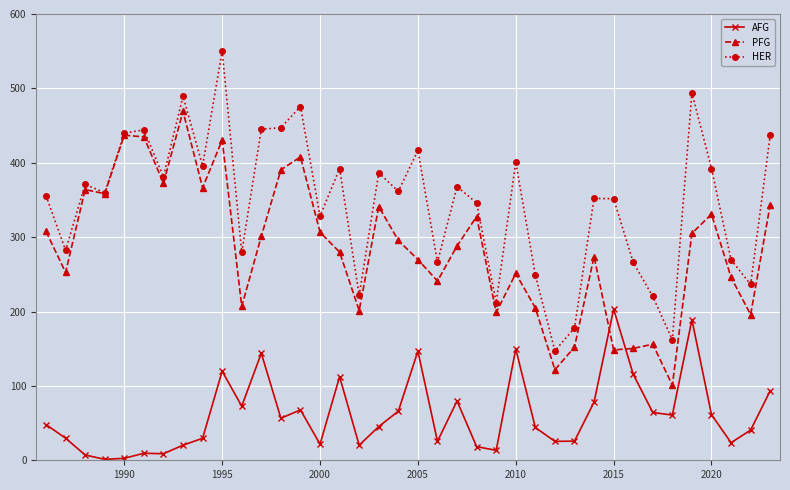

True or false: HER and AFG cross at least once.

False